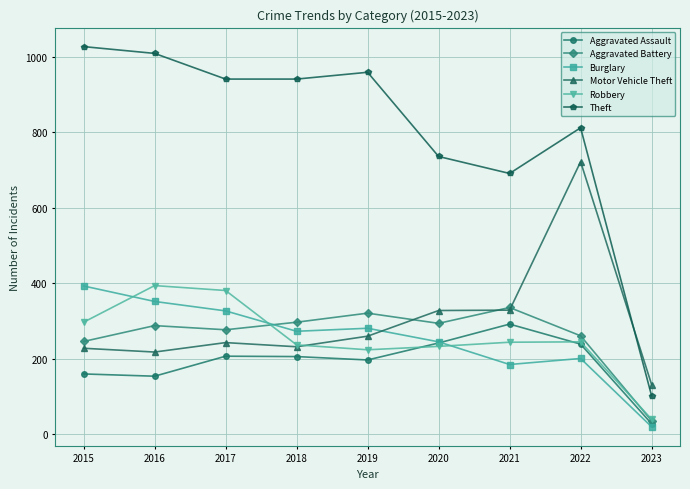

Which series changed the most between 2015 and 2022?

Motor Vehicle Theft